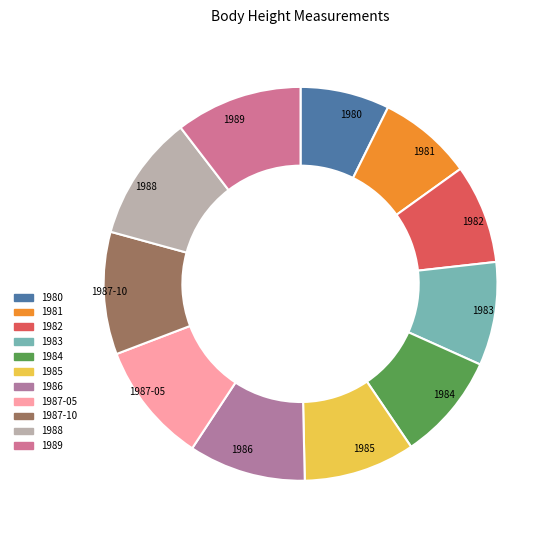

Count the number of slices in the pie.

11